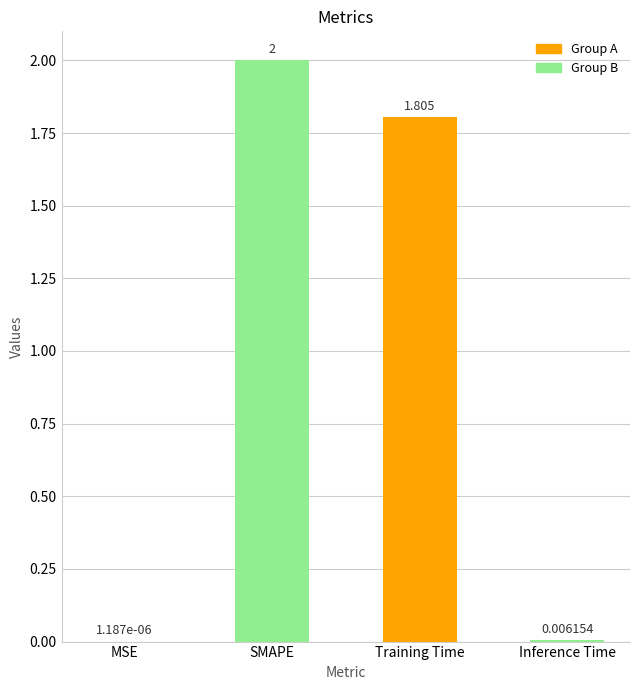

Which has a higher value, SMAPE or Training Time?

SMAPE